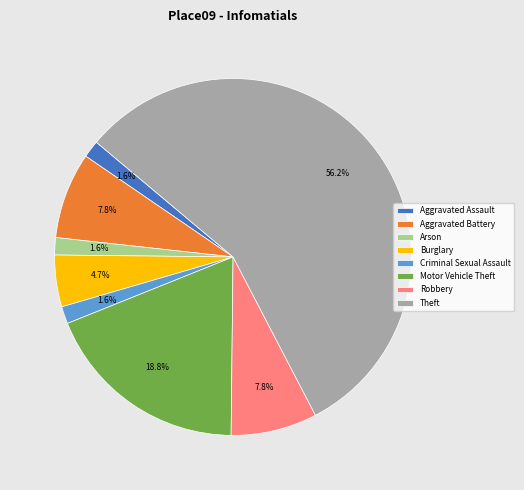

Is it true that Arson is 2% of the pie?

True